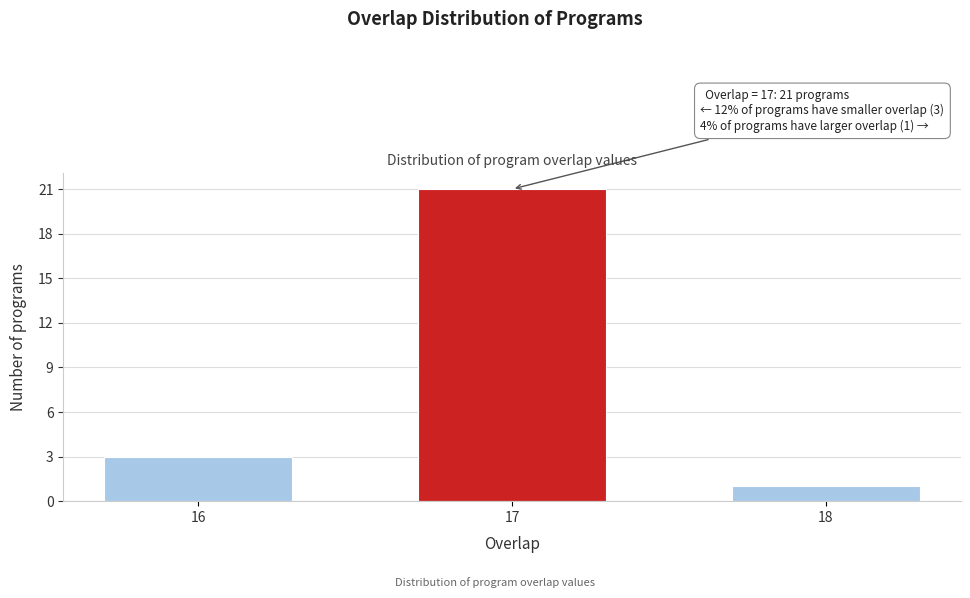

Reading left to right, what are all the values shown in this chart?

16=3	17=21	18=1